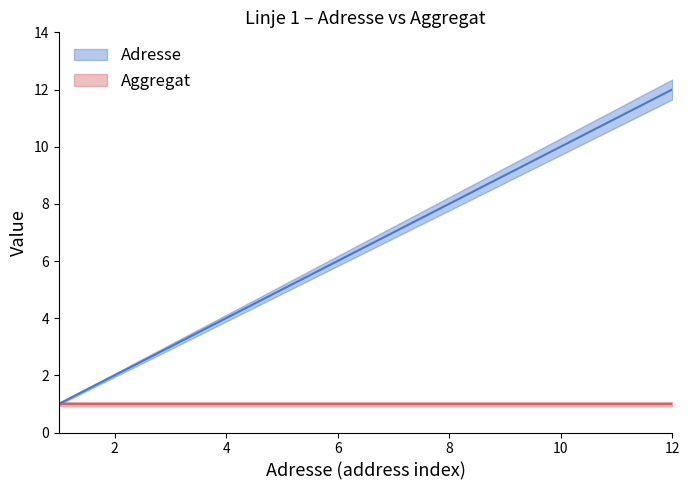

What is the change in value from 2 to 5?

+3